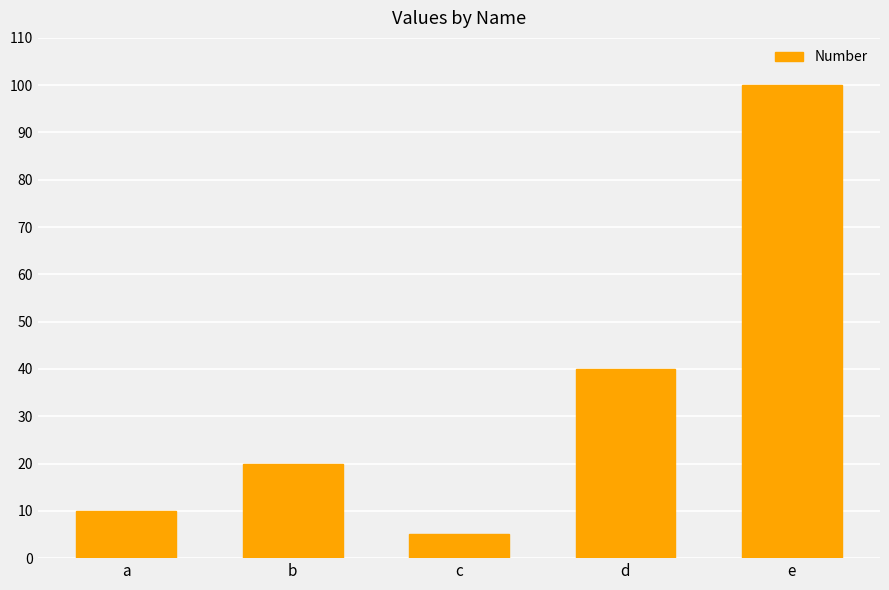

Rank the categories by value from highest to lowest.

e, d, b, a, c